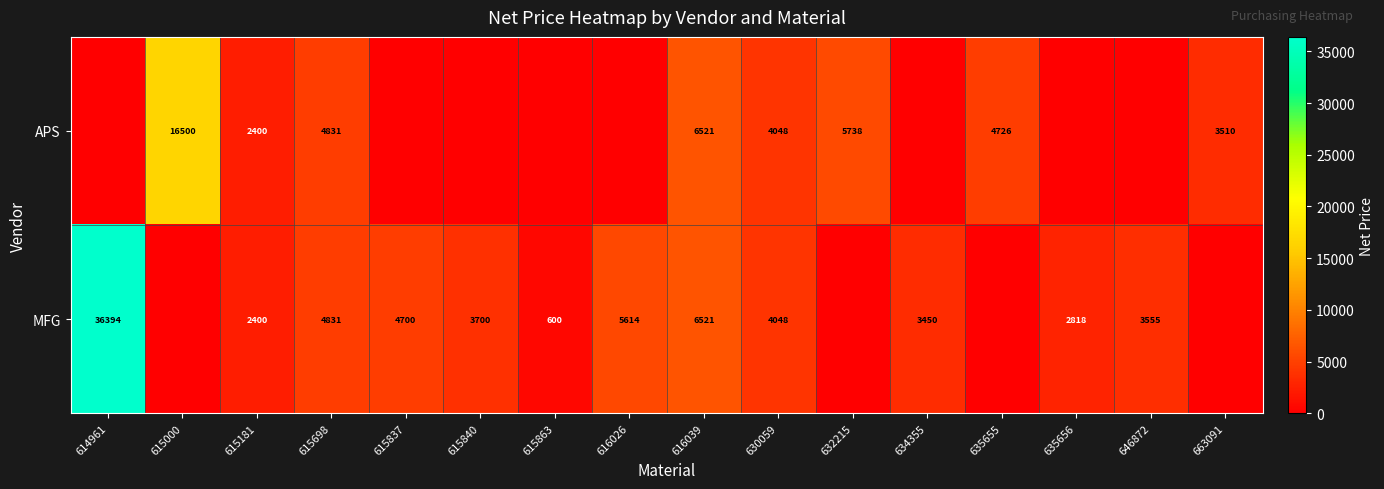

Is it true that MFG equals 2818 at 635656?

True